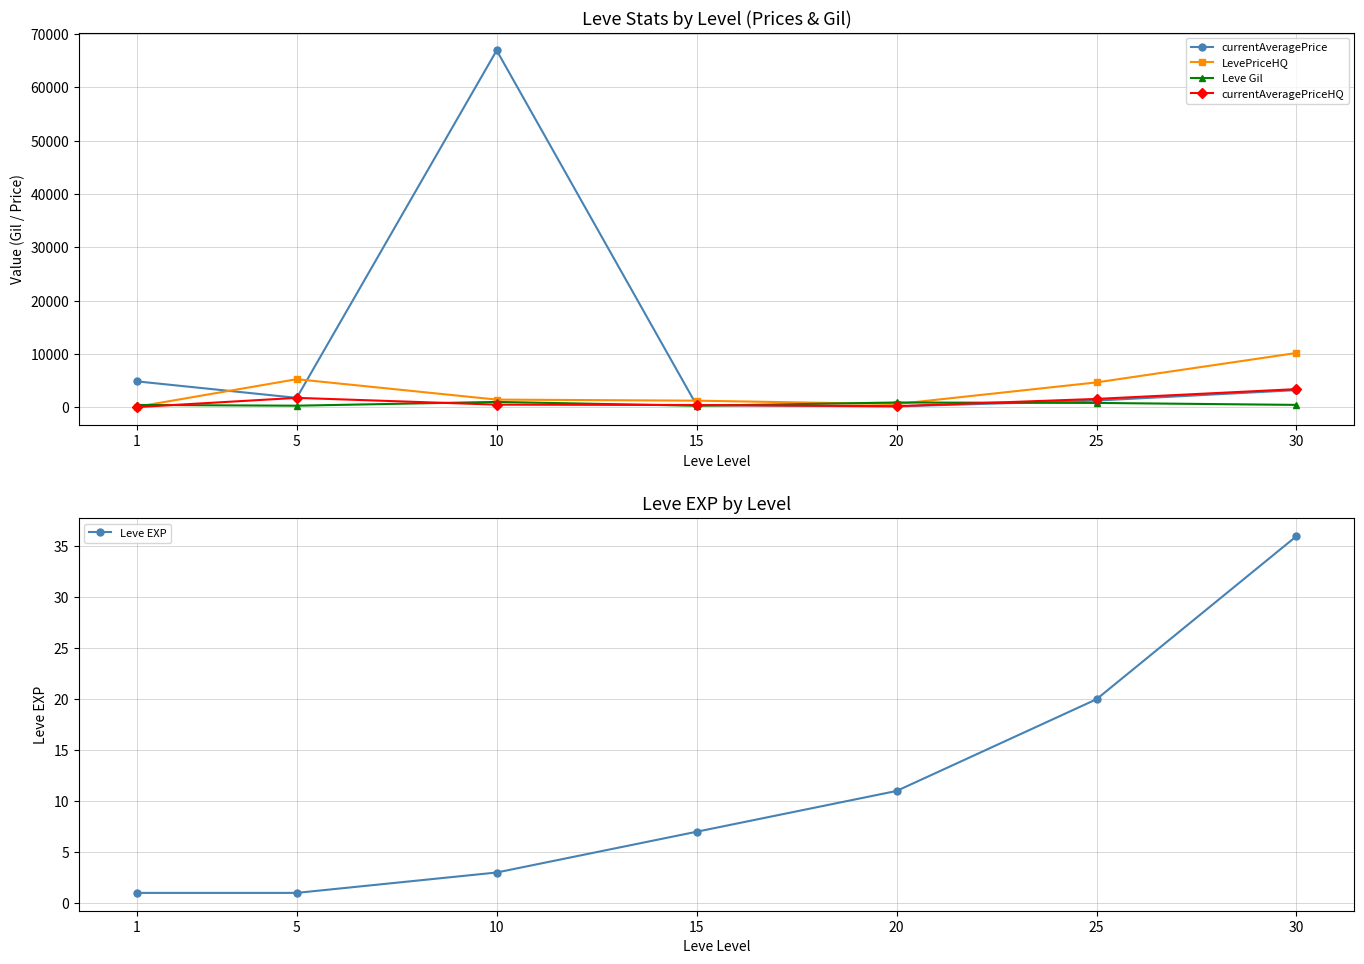

Is the value of LevePriceHQ at 30 greater than the value of currentAveragePrice at 20?

Yes